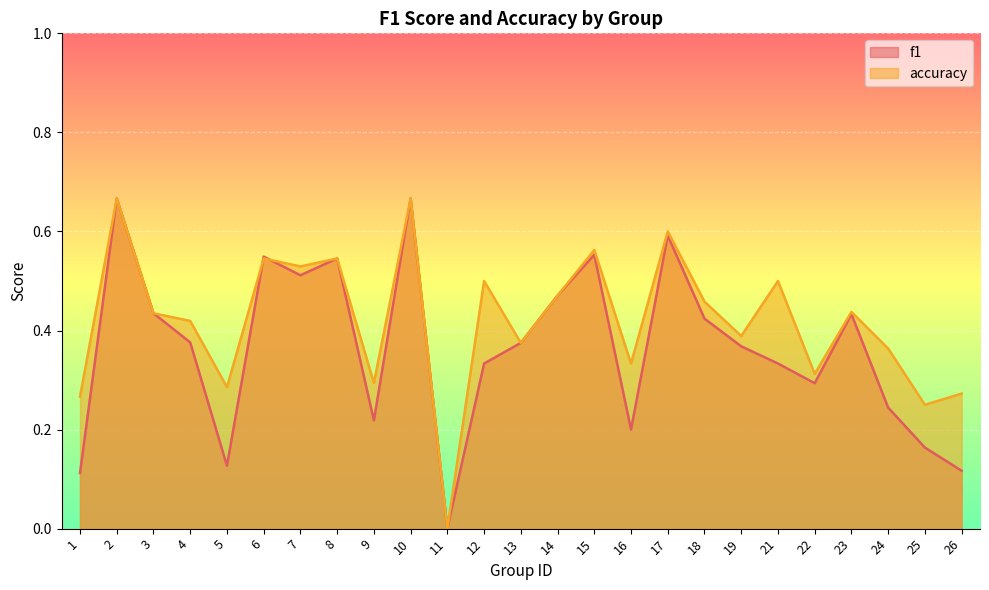

Reading left to right, transcribe all the data shown in this chart.

f1: 1=0.1	2=0.7	3=0.4	4=0.4	5=0.1	6=0.5	7=0.5	8=0.5	9=0.2	10=0.7	11=0.0	12=0.3	13=0.4	14=0.5	15=0.6	16=0.2	17=0.6	18=0.4	19=0.4	21=0.3	22=0.3	23=0.4	24=0.2	25=0.2	26=0.1
accuracy: 1=0.3	2=0.7	3=0.4	4=0.4	5=0.3	6=0.5	7=0.5	8=0.5	9=0.3	10=0.7	11=0.0	12=0.5	13=0.4	14=0.5	15=0.6	16=0.3	17=0.6	18=0.5	19=0.4	21=0.5	22=0.3	23=0.4	24=0.4	25=0.2	26=0.3